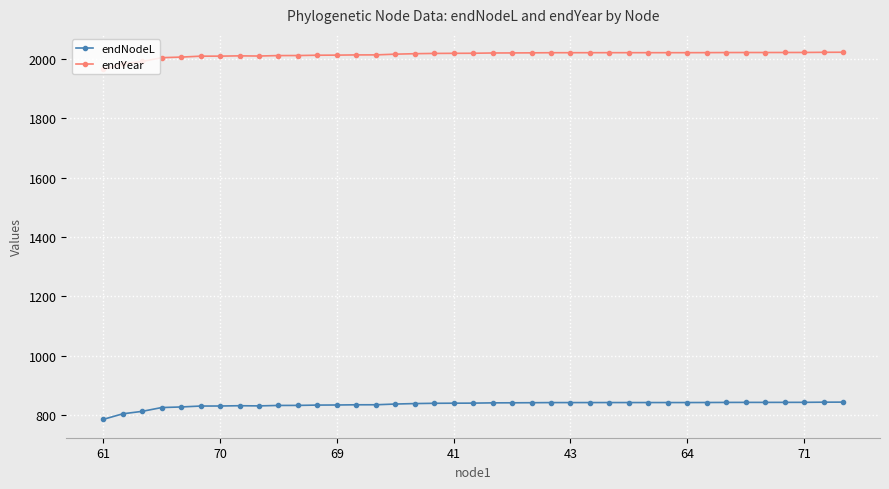

At how many categories does at least one series exceed 1419?

39